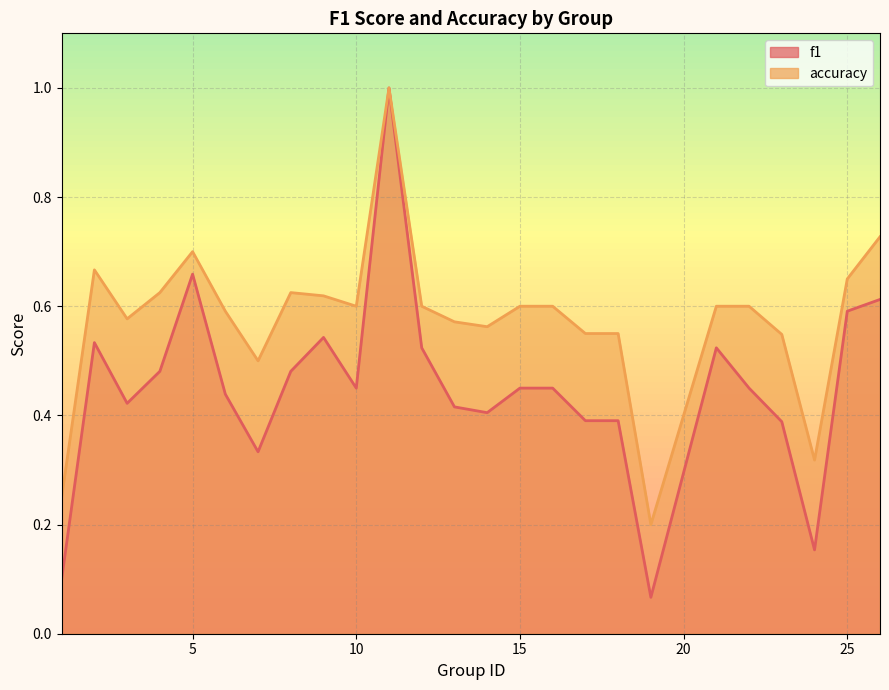

Rank the categories by accuracy value from highest to lowest.

11, 26, 5, 2, 25, 4, 8, 9, 10, 12, 15, 16, 21, 22, 6, 3, 13, 14, 17, 18, 23, 7, 24, 1, 19